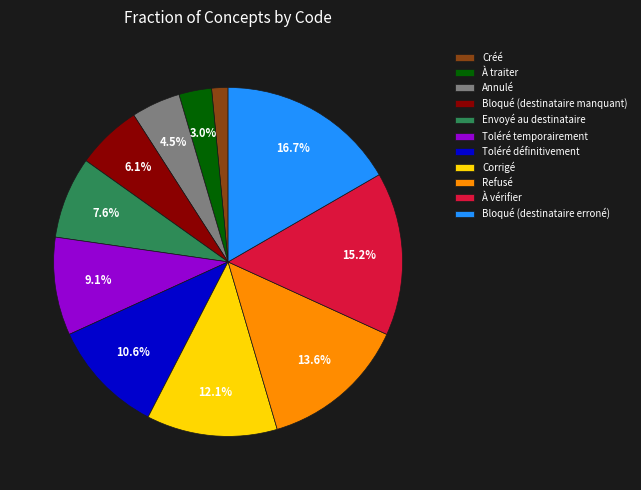

Is À traiter the majority of the pie?

No